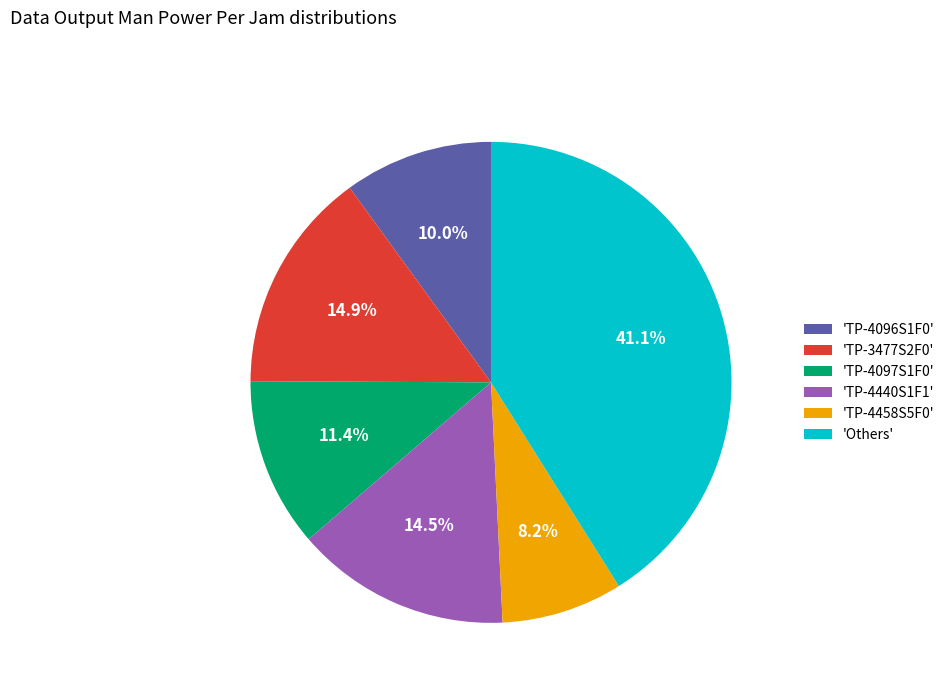

How many segments does this pie chart have?

6